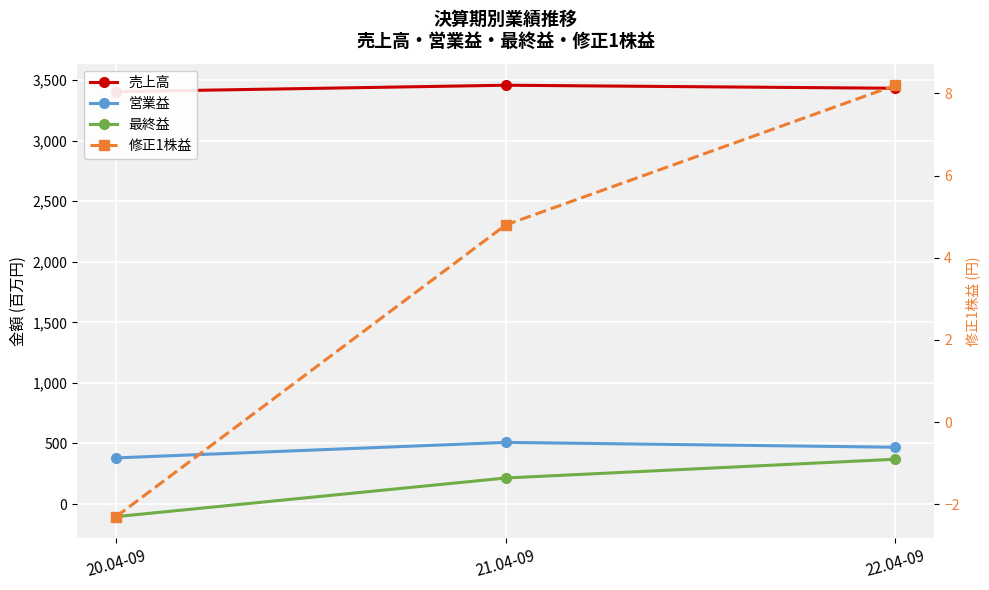

Where is 最終益 nearest to the value 133?

21.04-09